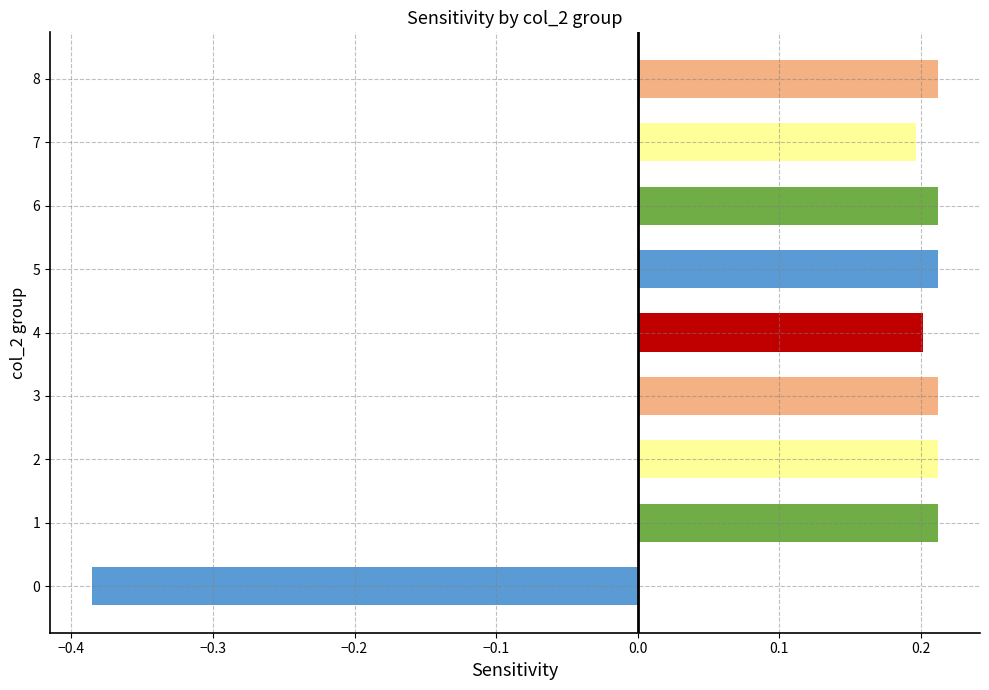

Which category has the lowest value across all series?

0